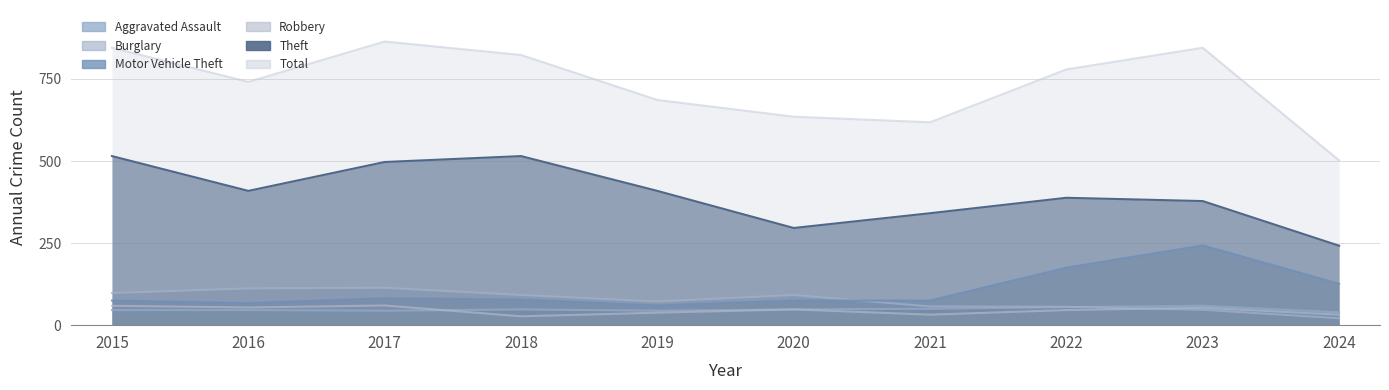

Reading left to right, transcribe all the data shown in this chart.

Aggravated Assault: 46	46	44	48	44	48	50	55	59	39
Burglary: 98	112	114	92	72	92	57	56	47	21
Motor Vehicle Theft: 75	67	82	78	60	75	75	175	243	126
Robbery: 59	54	60	27	38	48	32	46	53	32
Theft: 515	409	497	515	409	296	341	388	378	242
Total: 845	741	864	823	686	635	618	779	845	502